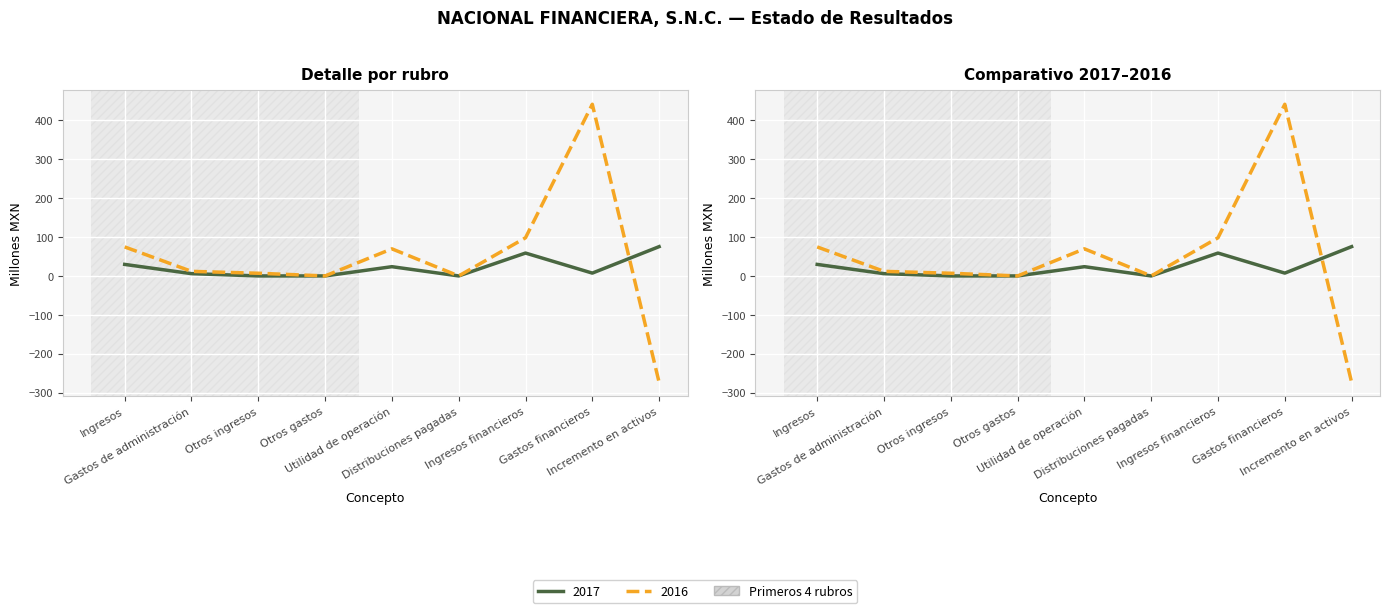

What is the difference between the highest and lowest values at Ingresos?

44.9